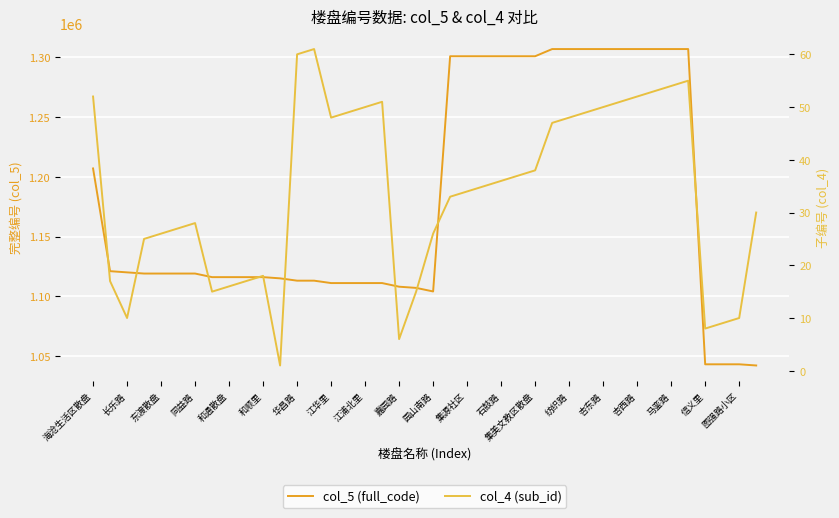

At which label does col_4 (sub_id) first exceed 35?

海沧生活区散盘